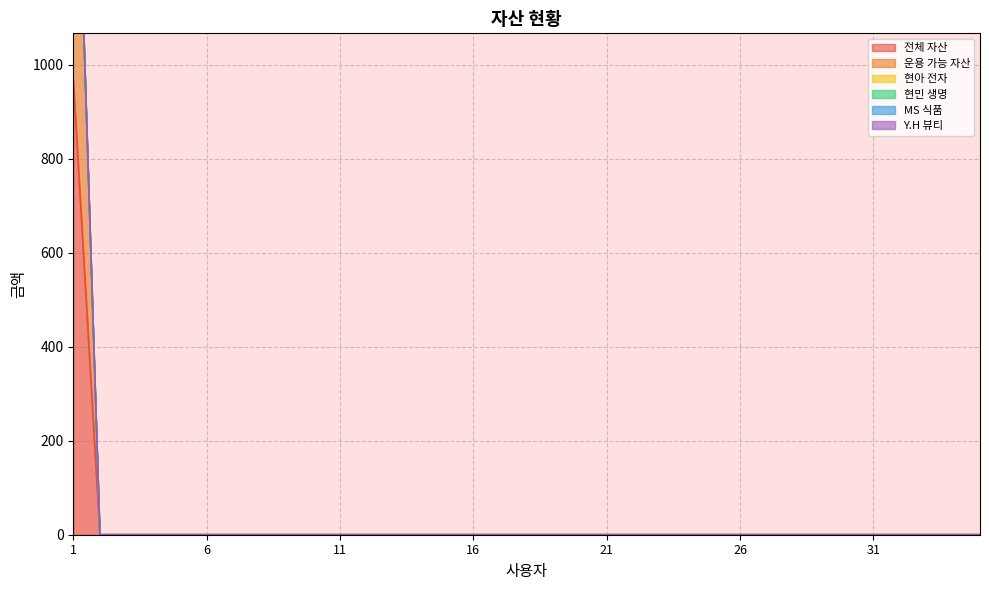

Which series has the largest range (max minus min)?

전체 자산